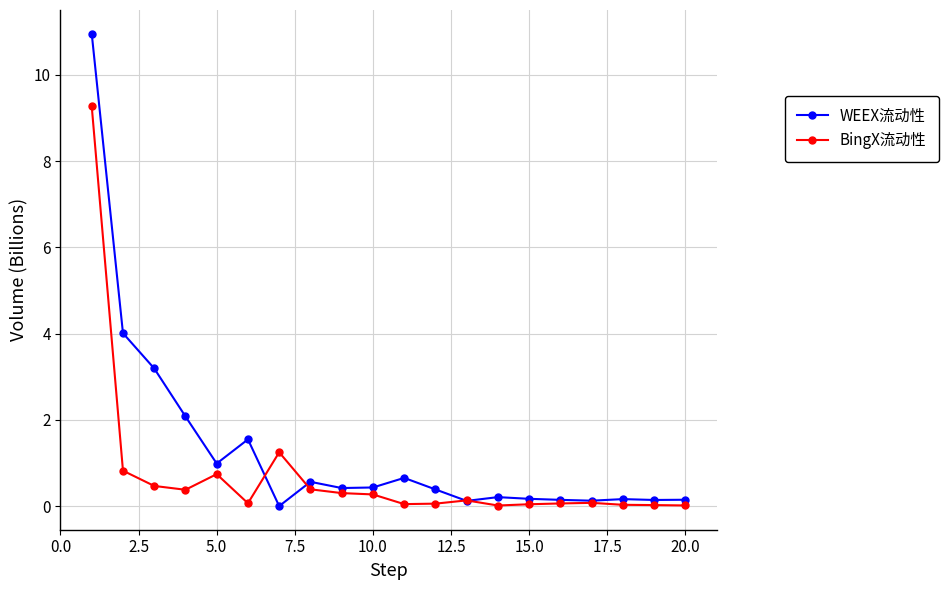

True or false: BingX流动性 has more than 2 interior local peaks.

True